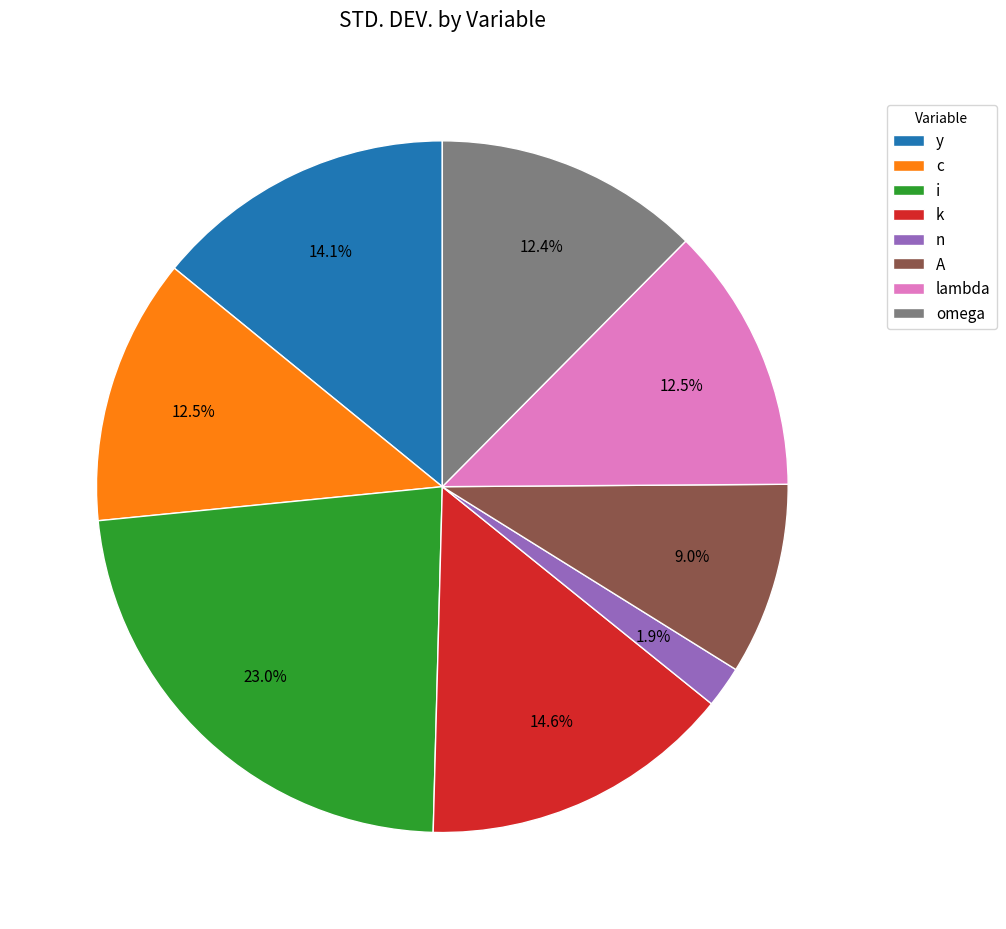

To the nearest percent, what portion does n represent?

2%